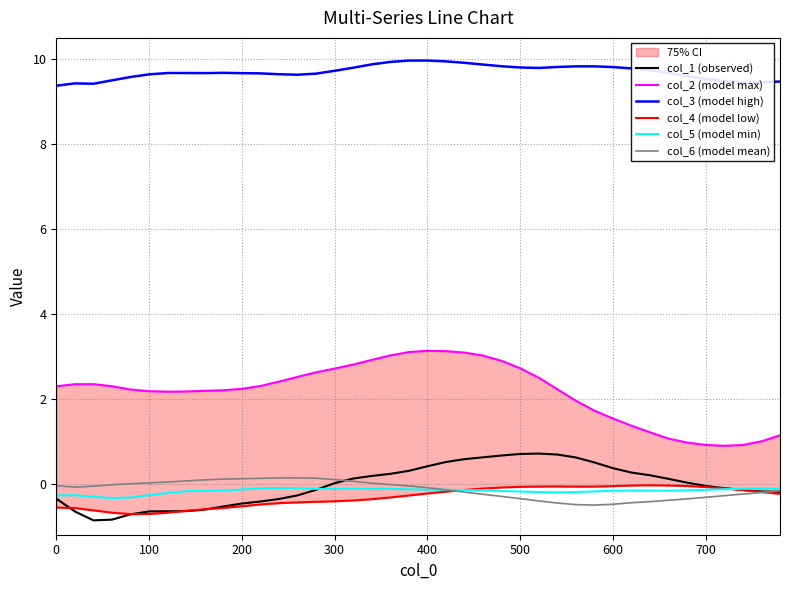

Does the chart have visible grid lines?

Yes